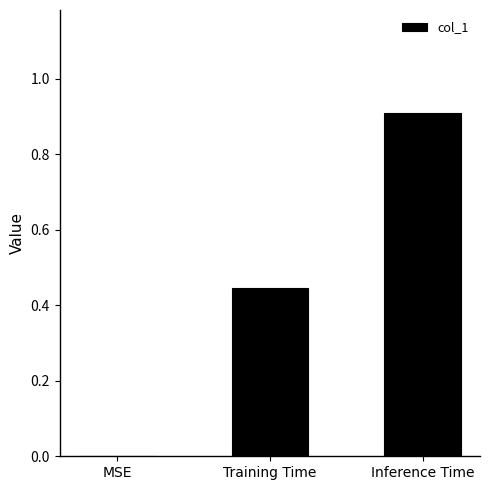

Which has a higher value, MSE or Inference Time?

Inference Time